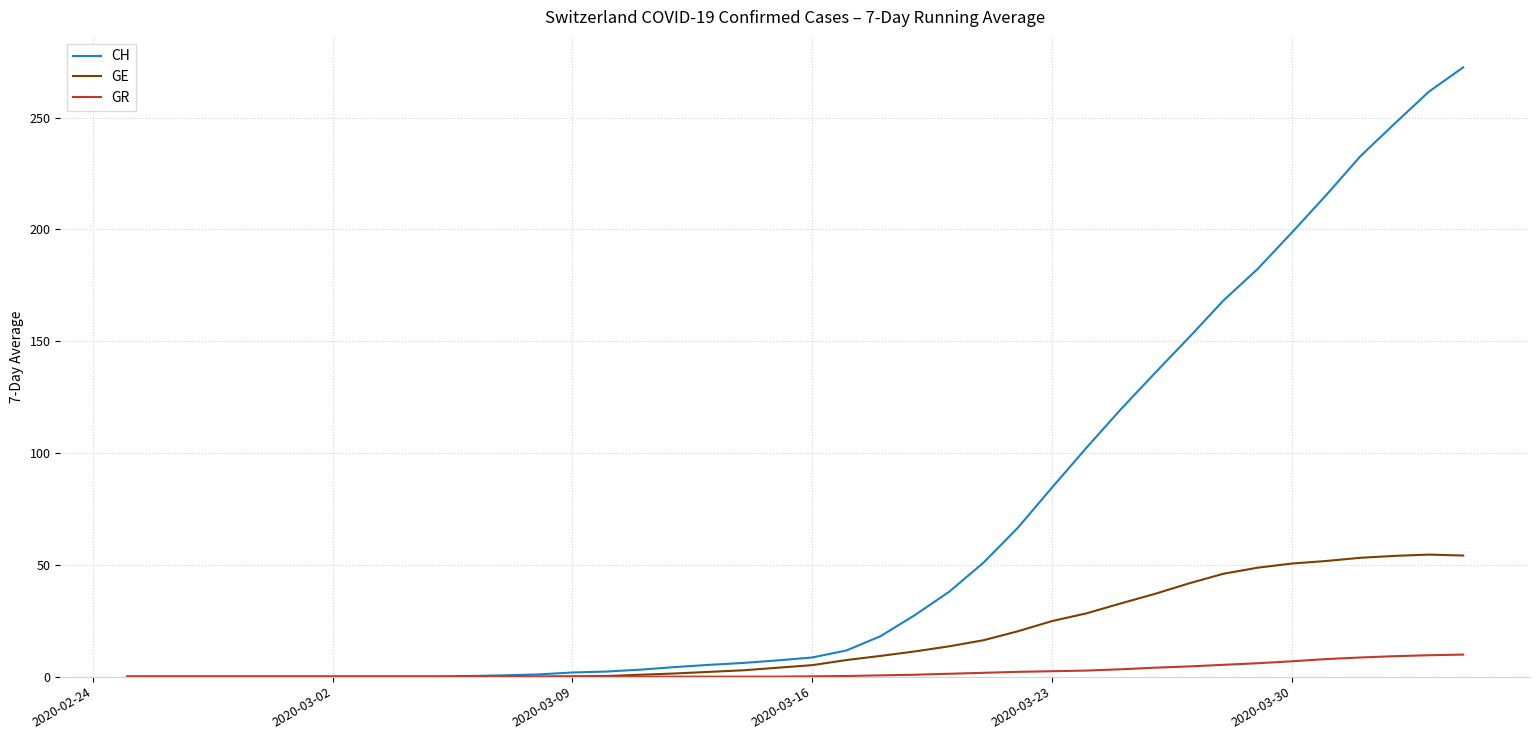

List the series in order of their peak value, lowest first.

GR, GE, CH